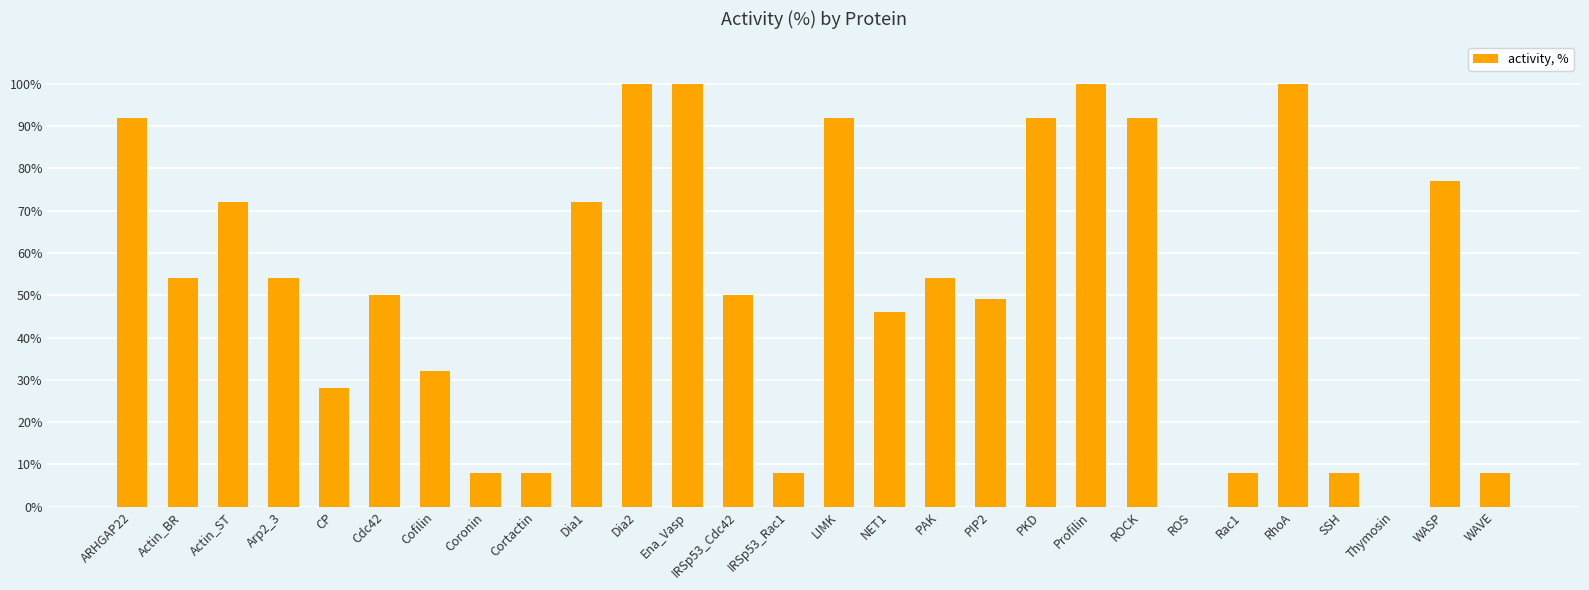

The chart shows a value of 8 at WAVE. True or false?

True